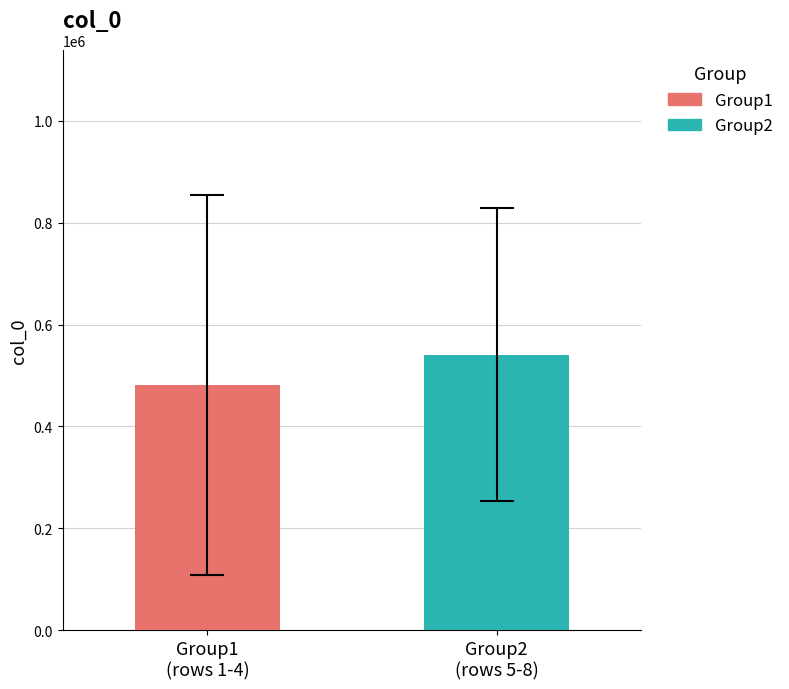

Count the number of categories in the chart.

1